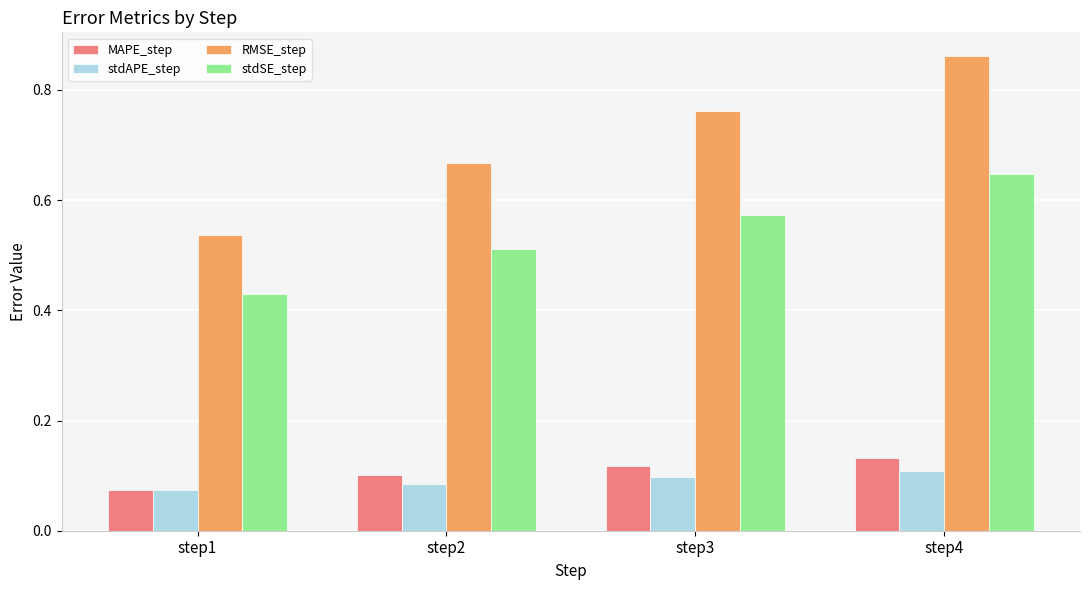

What is the sum of all stdSE_step values?

2.2